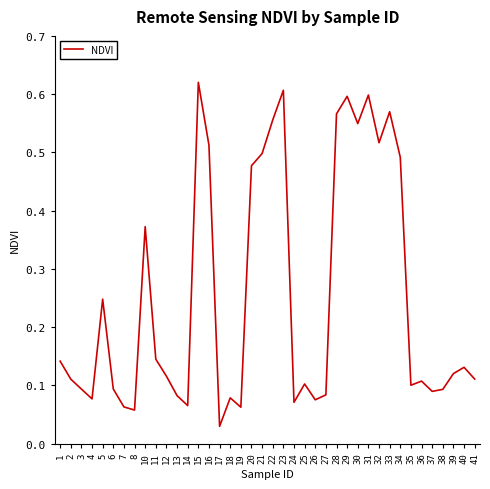

Does the chart have visible grid lines?

No